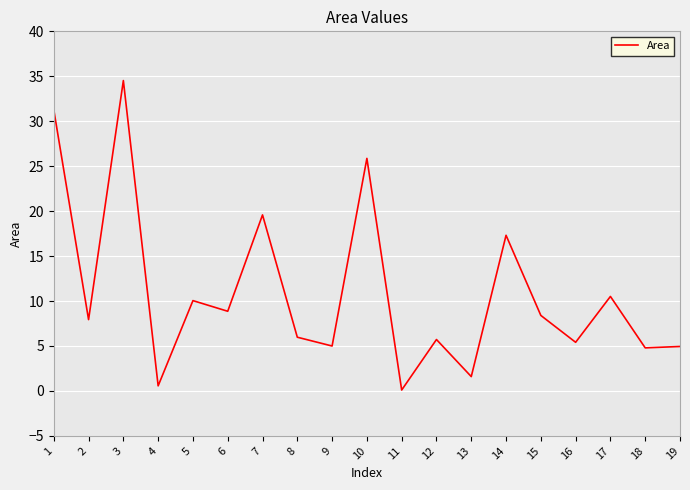

Which category has the highest value across all series?

3